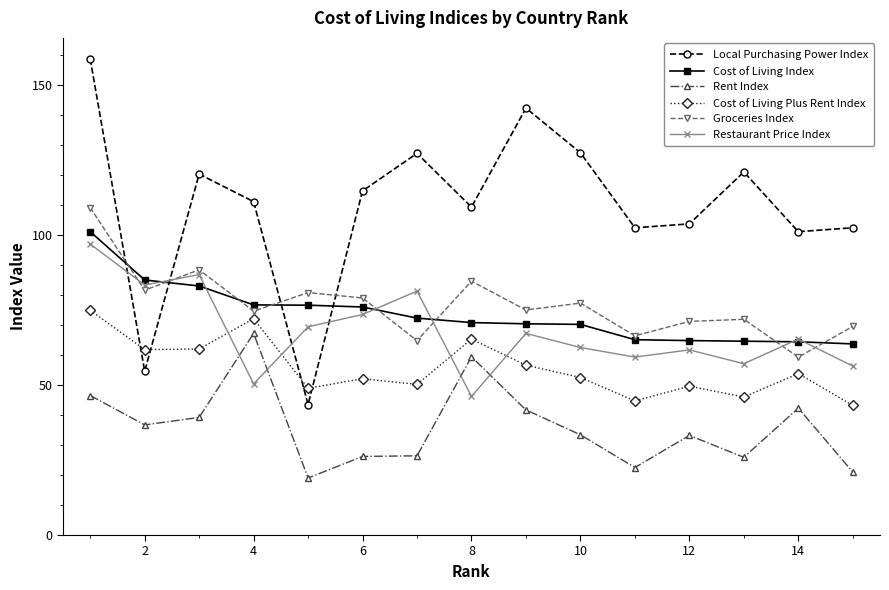

How many values in the Restaurant Price Index series exceed 65?

8